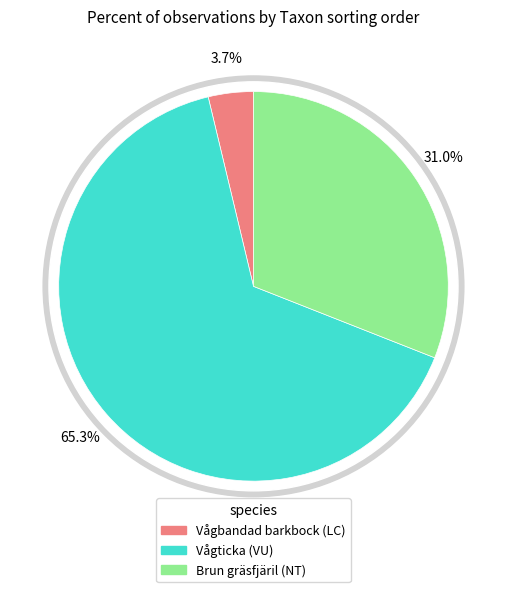

Is it true that Vågticka (VU) is 65% of the pie?

True